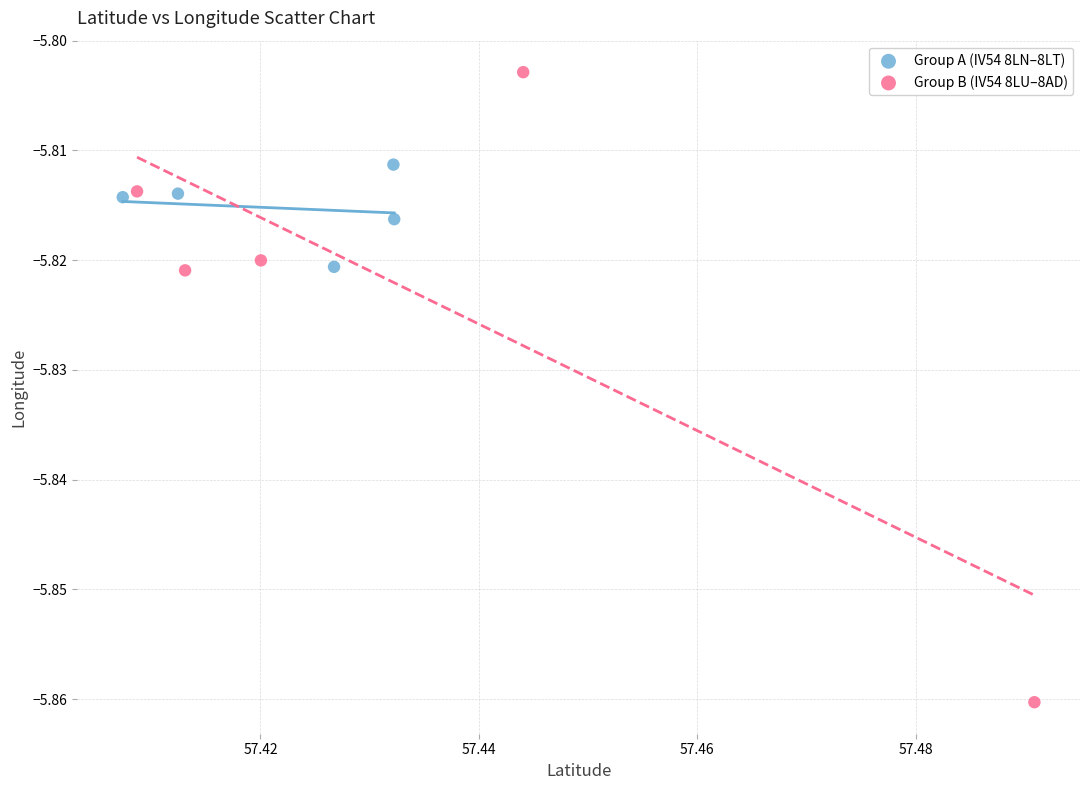

Which series has the largest Y range (max minus min)?

Group B (IV54 8LU–8AD)